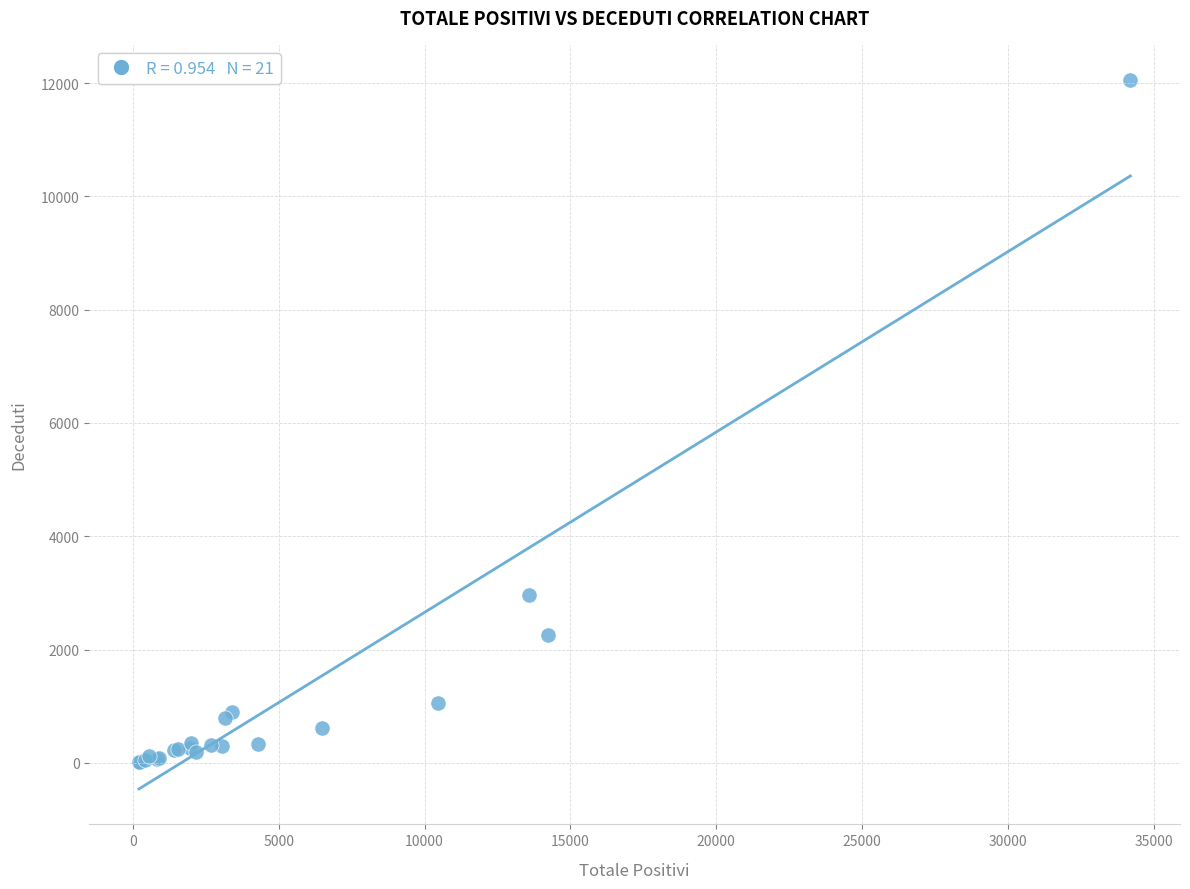

What Y value in the scatter plot is closest to 6033?

2965